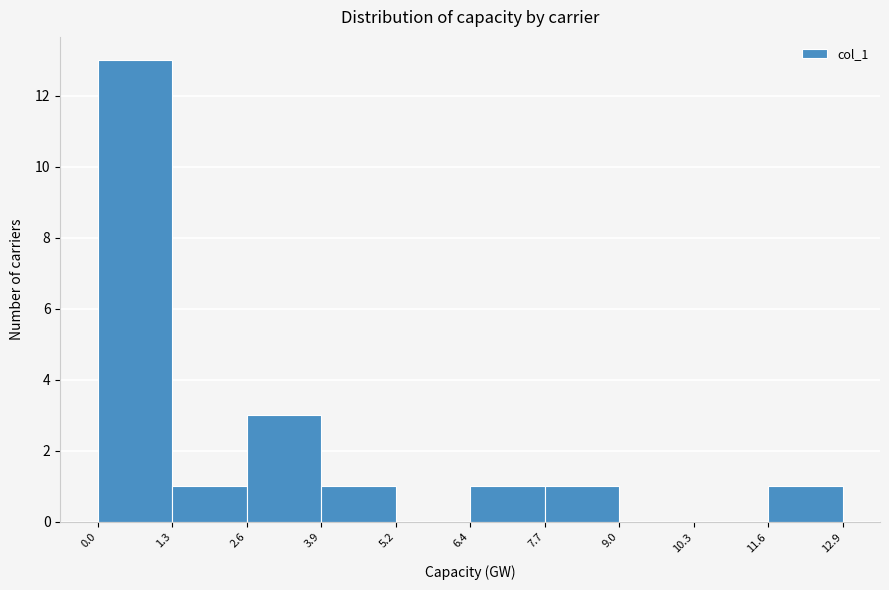

Which range on the x-axis has the tallest bar?

0.0 to 1.3